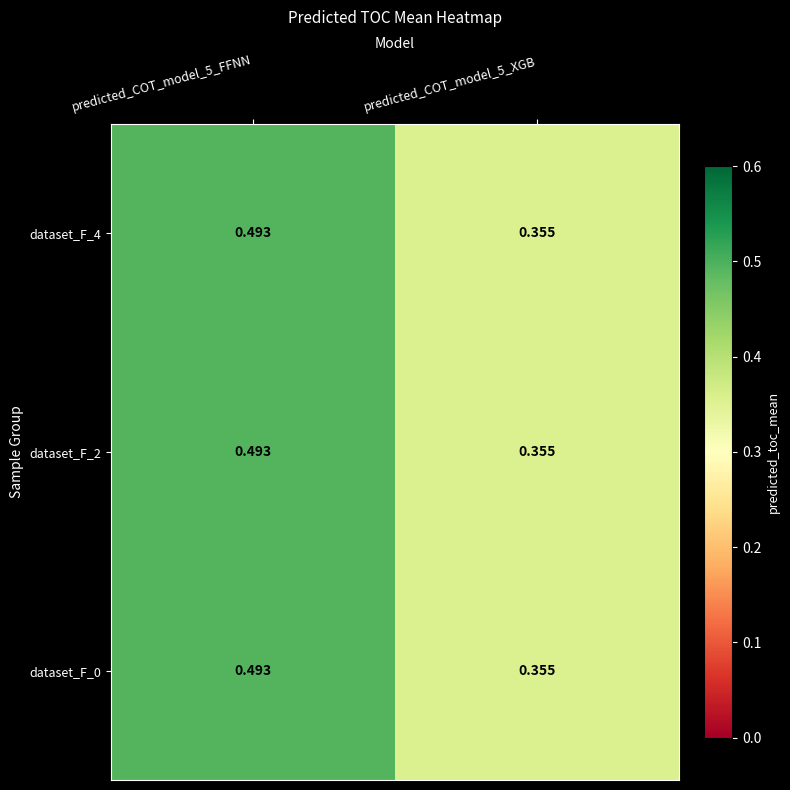

Is the value of dataset_F_0 at predicted_COT_model_5_XGB greater than the value of dataset_F_4 at predicted_COT_model_5_FFNN?

No